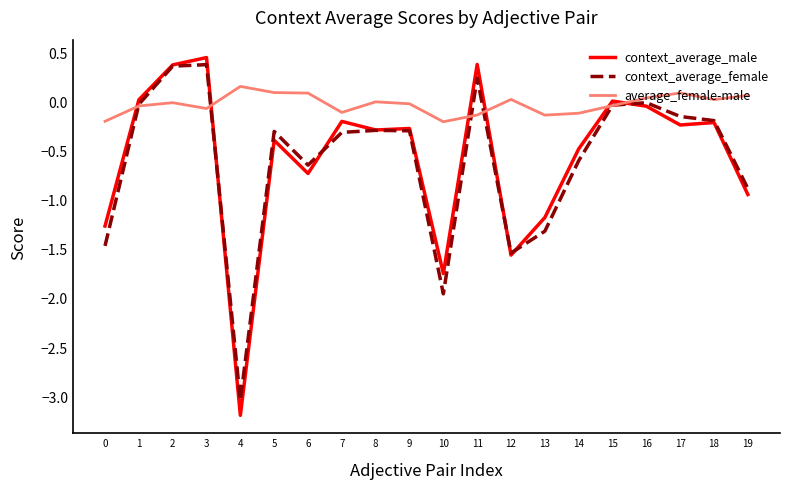

What are all the series names shown in the legend?

context_average_male, context_average_female, average_female-male